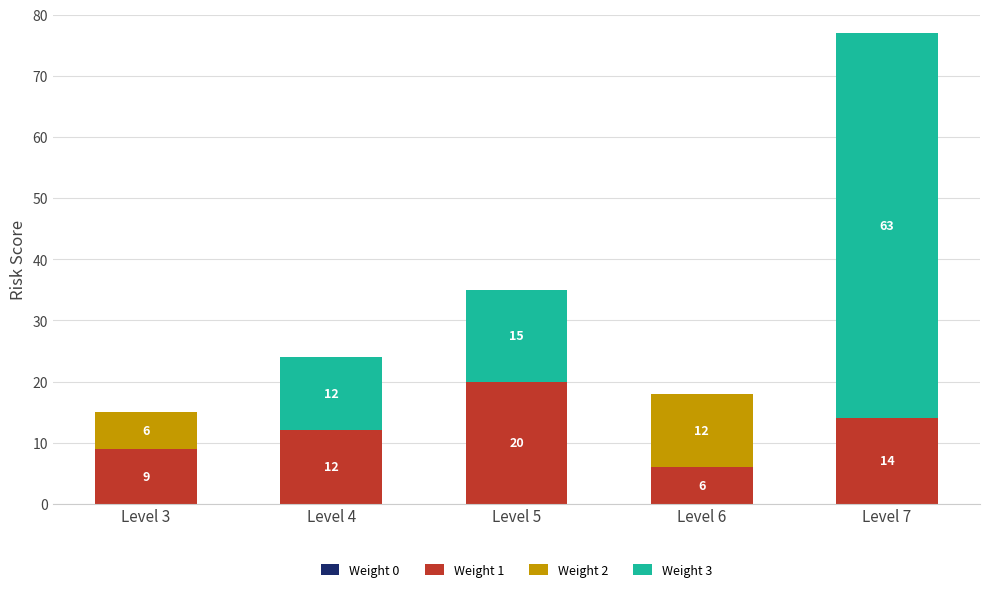

Are the bars horizontal?

No